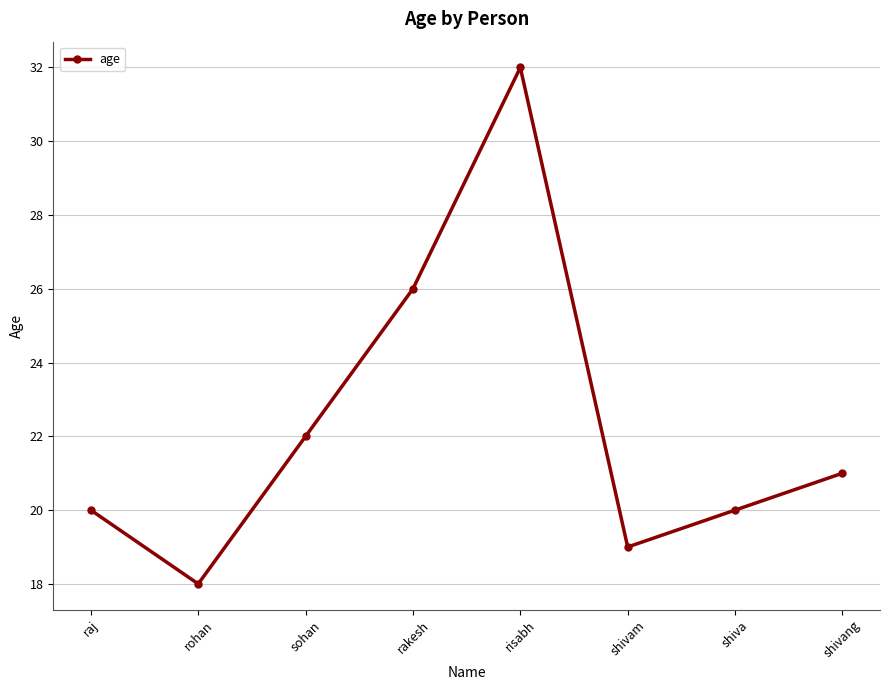

What is the difference between the maximum and minimum values?

14